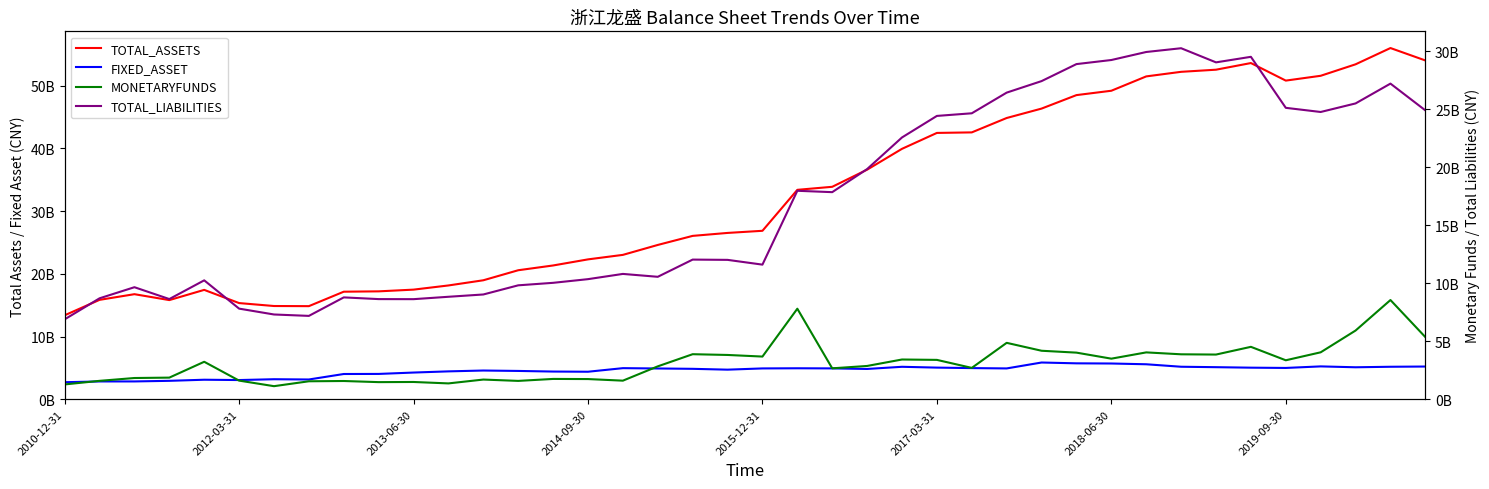

How many series are shown in this chart?

4